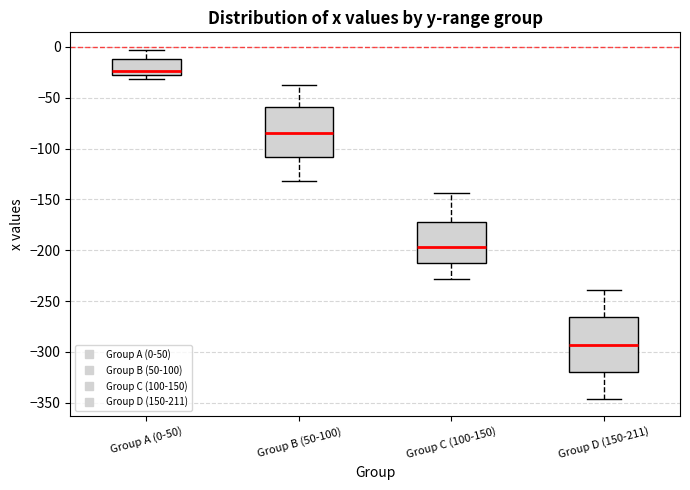

Reading left to right, read every box against the y-axis: the position of its median line, the range the box covers, and the ends of its whiskers. The values are not printed on the chart, so give them approximately, as read against the axis.

Group A (0-50): median -25, box -30 to -10, whiskers -30 (just below the box's lower edge) to -5
Group B (50-100): median -85, box -110 to -60, whiskers -130 to -35
Group C (100-150): median -195, box -215 to -175, whiskers -230 to -145
Group D (150-211): median -295, box -320 to -265, whiskers -345 to -240